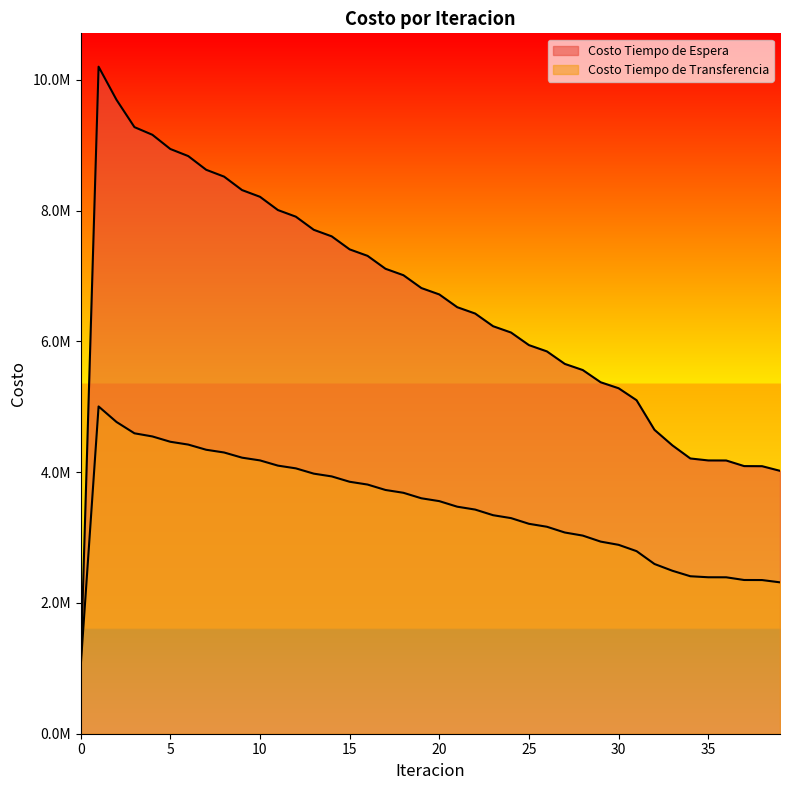

List the series in order of their peak value, lowest first.

Costo Tiempo de Transferencia, Costo Tiempo de Espera